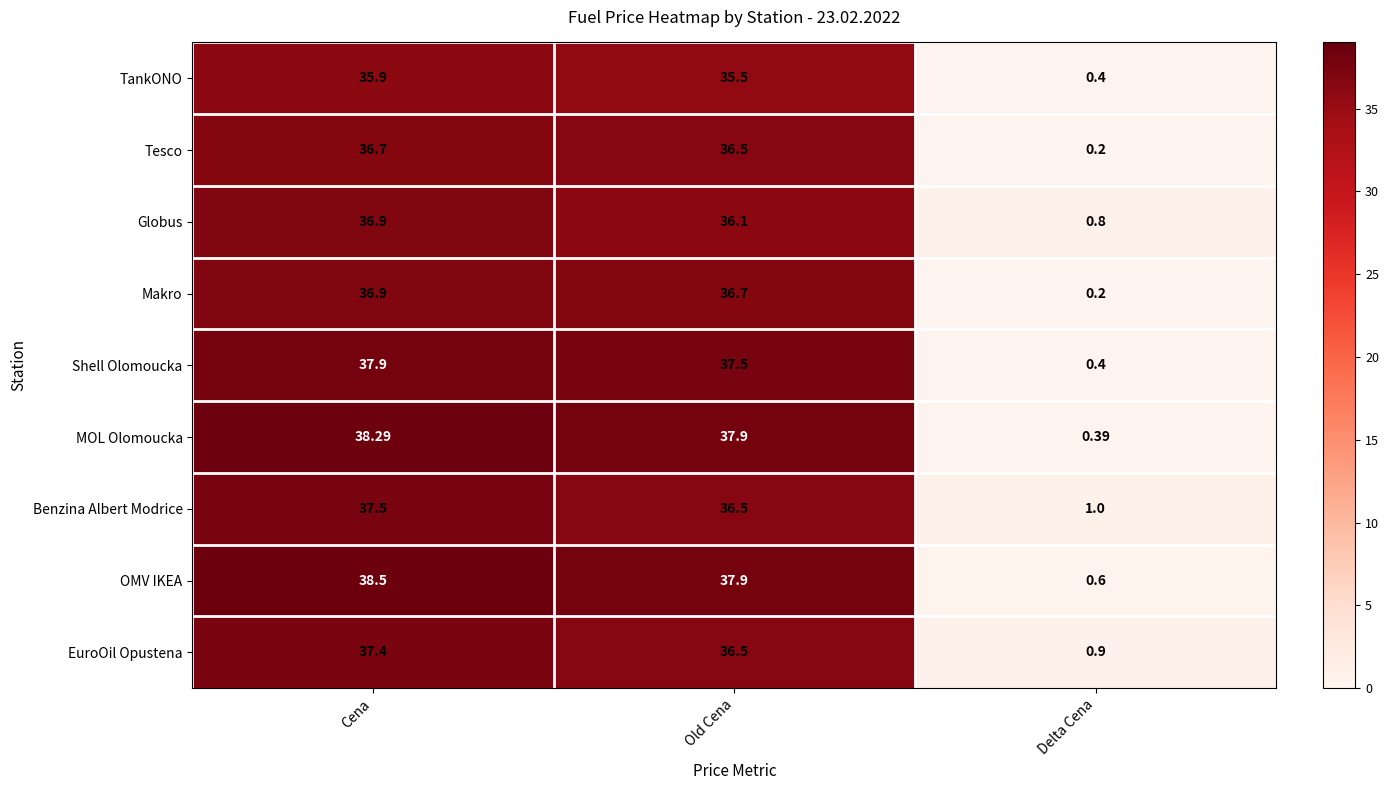

Which series changed the most between Cena and Old Cena?

Benzina Albert Modrice